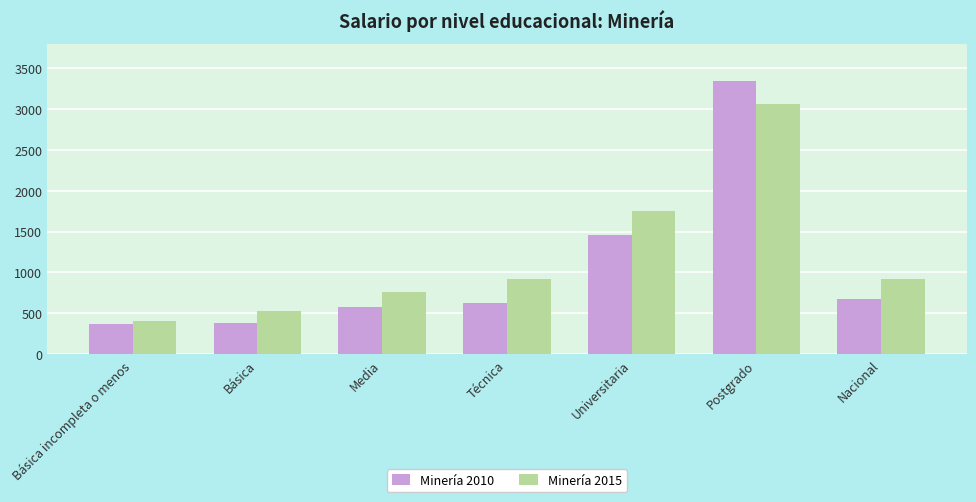

What is the sum of the Minería 2010 values at Media and Nacional?

1249.8